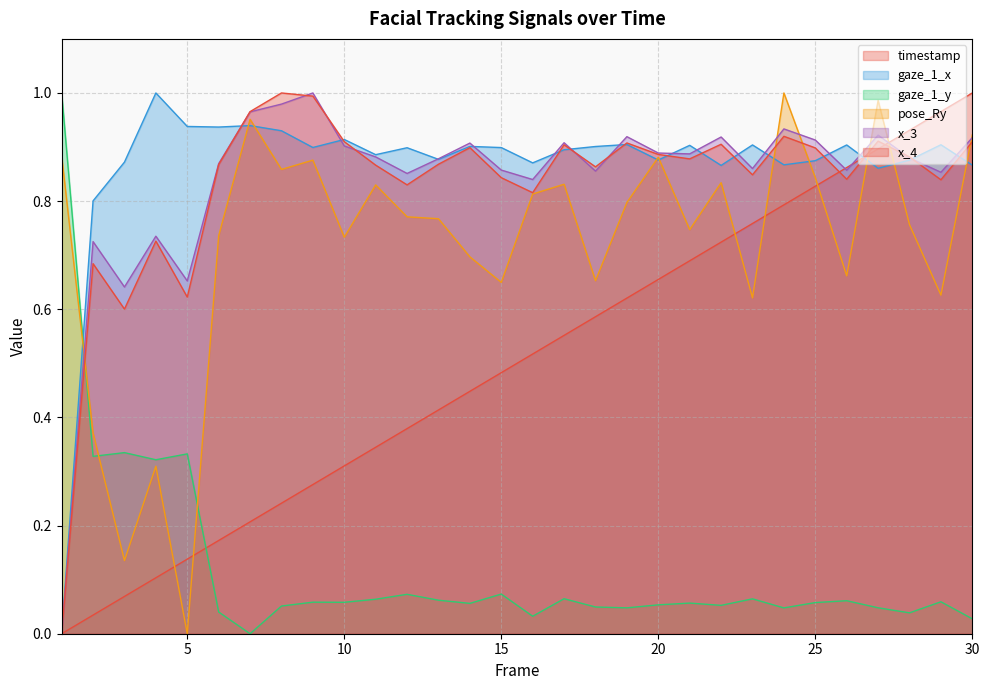

What is the difference between the gaze_1_x values at 1 and 4?

1.0